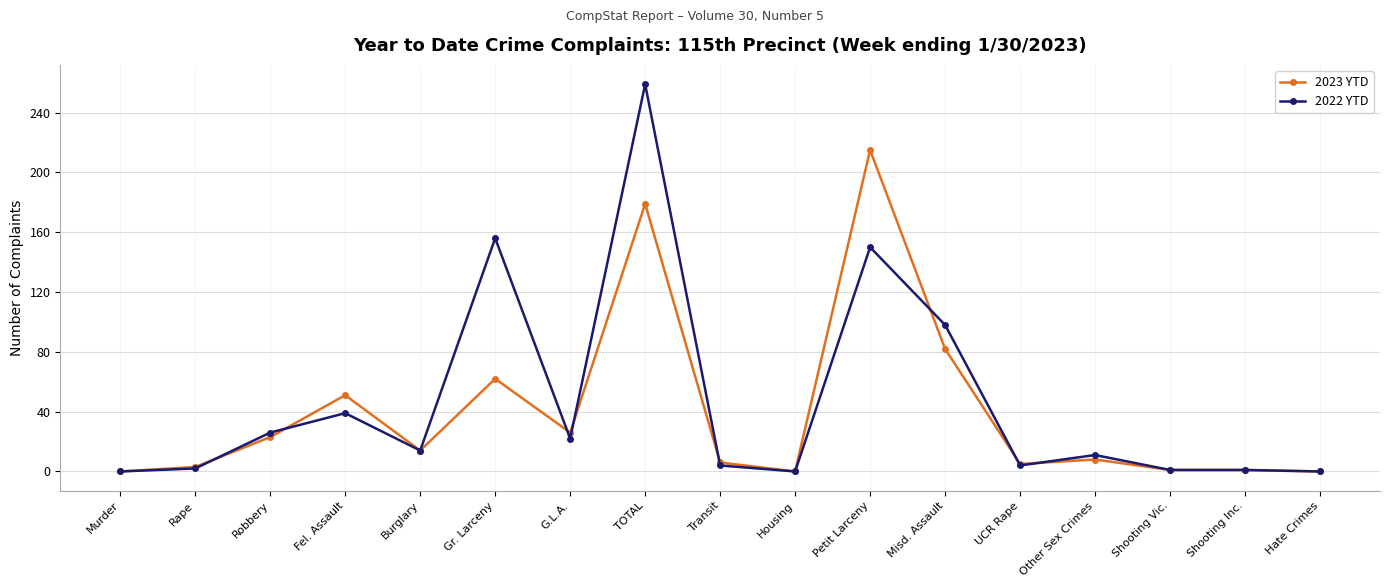

What is the label of the 4th point from the right?

Other Sex Crimes